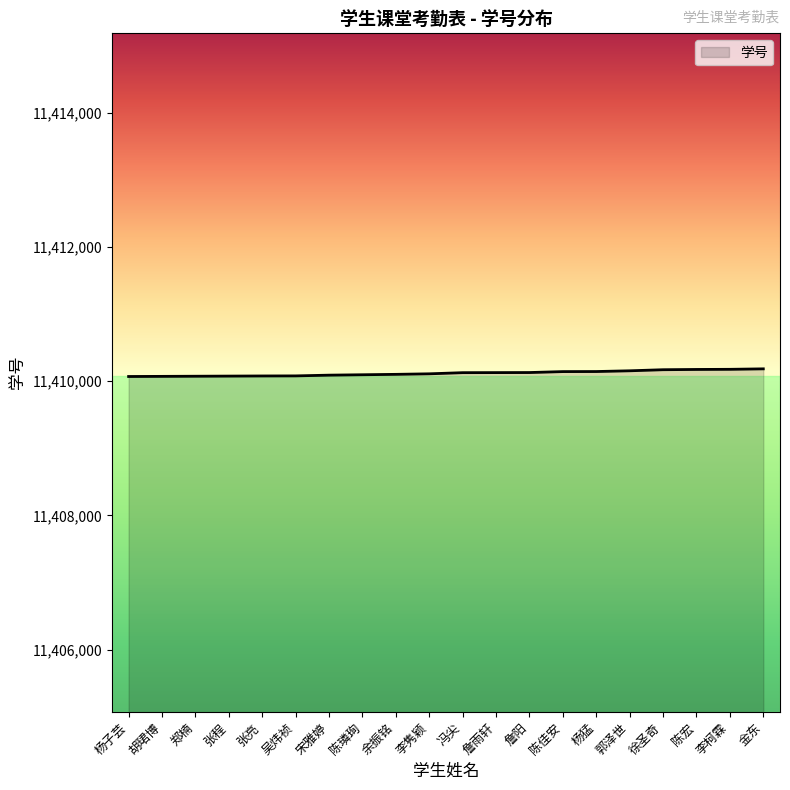

Approximately how many times larger is the value at 詹阳 compared to 余振铭?

1.0